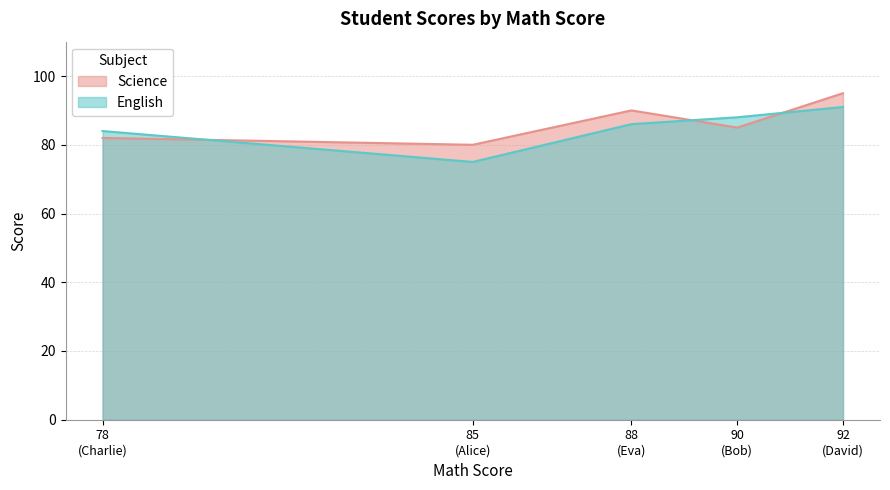

True or false: English has a value of 86 at Eva.

True